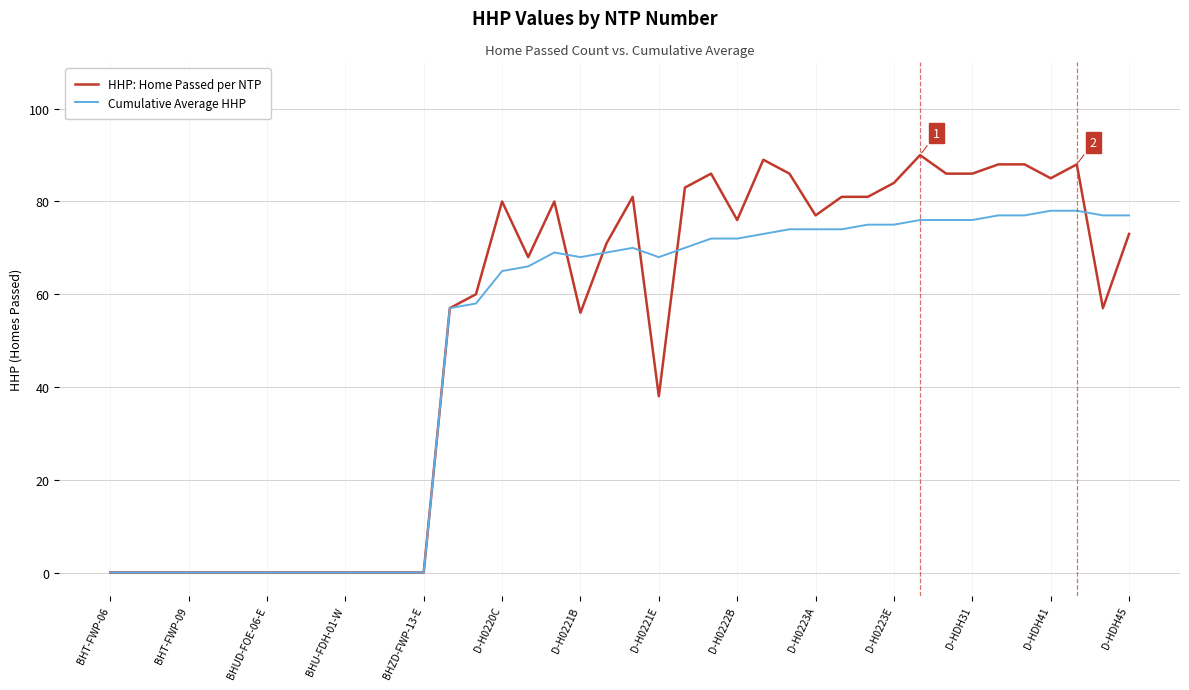

What is the highest value of the Cumulative Average HHP series?

78